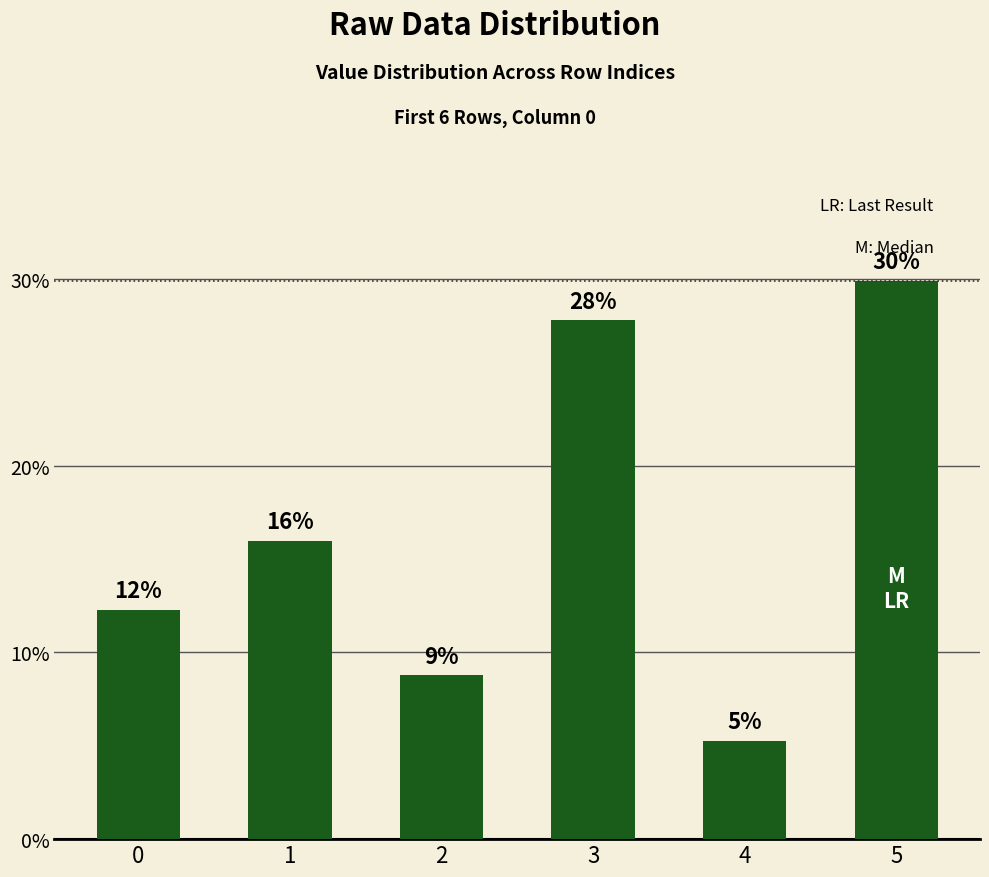

What is the ratio of the value at 4 to the value at 2?

0.6